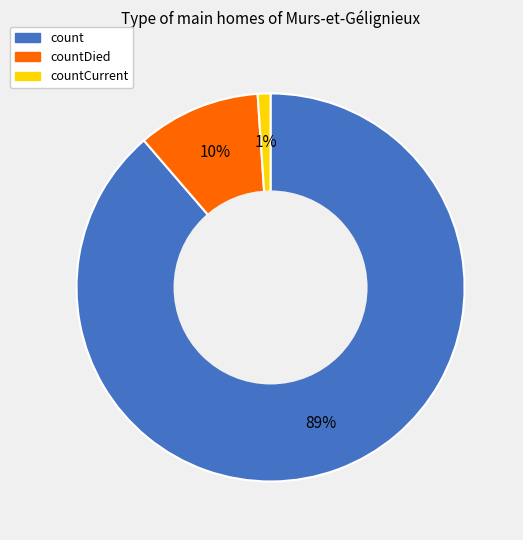

How many segments does this pie chart have?

3